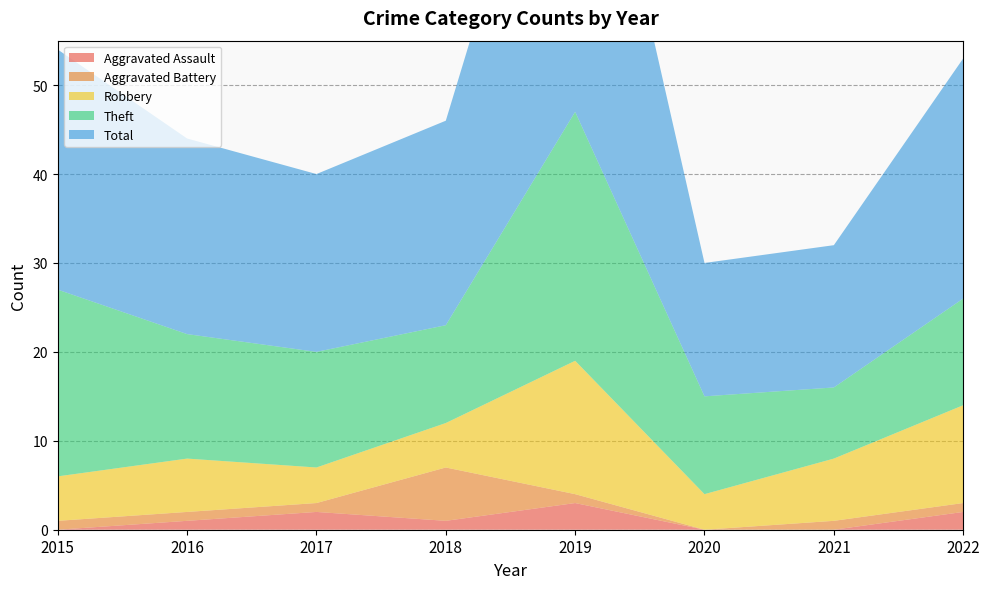

Reading left to right, extract all data points from this chart.

Aggravated Assault: 2015=0	2016=1	2017=2	2018=1	2019=3	2020=0	2021=0	2022=2
Aggravated Battery: 2015=1	2016=1	2017=1	2018=6	2019=1	2020=0	2021=1	2022=1
Robbery: 2015=5	2016=6	2017=4	2018=5	2019=15	2020=4	2021=7	2022=11
Theft: 2015=21	2016=14	2017=13	2018=11	2019=28	2020=11	2021=8	2022=12
Total: 2015=27	2016=22	2017=20	2018=23	2019=47	2020=15	2021=16	2022=27